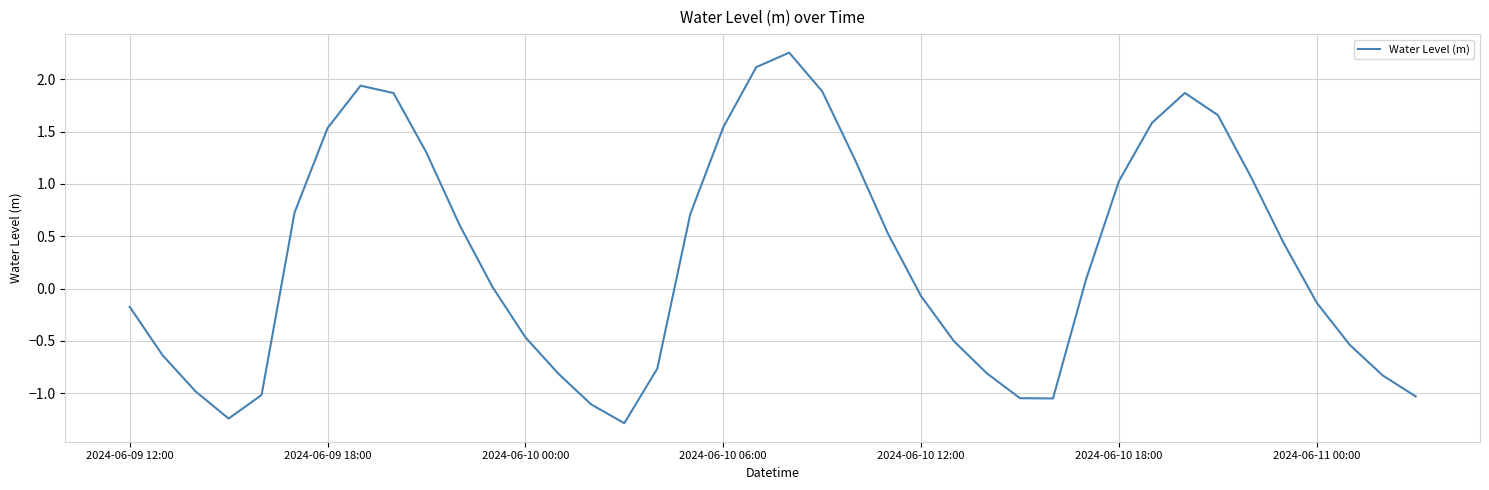

How many values exceed 0?

21